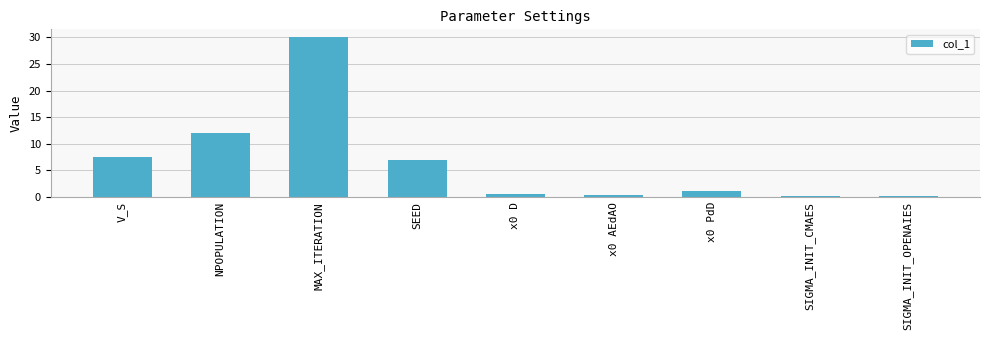

Approximately how many times larger is the value at x0 AEdAO compared to SEED?

0.1